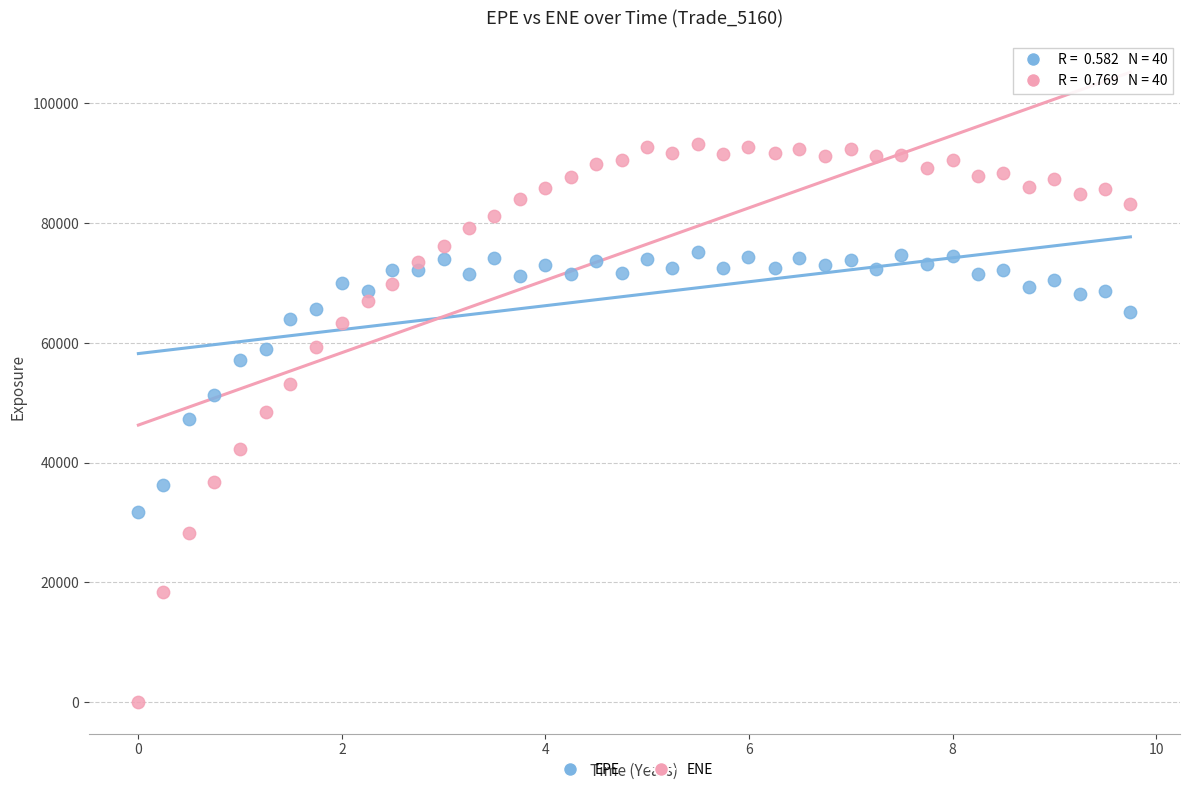

Which series has the widest spread of Y values?

ENE